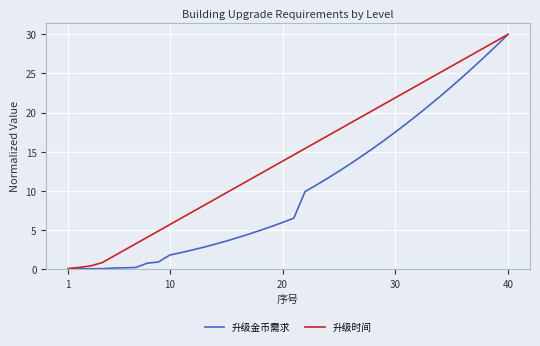

What is the maximum value for 升级金币需求?

30.0